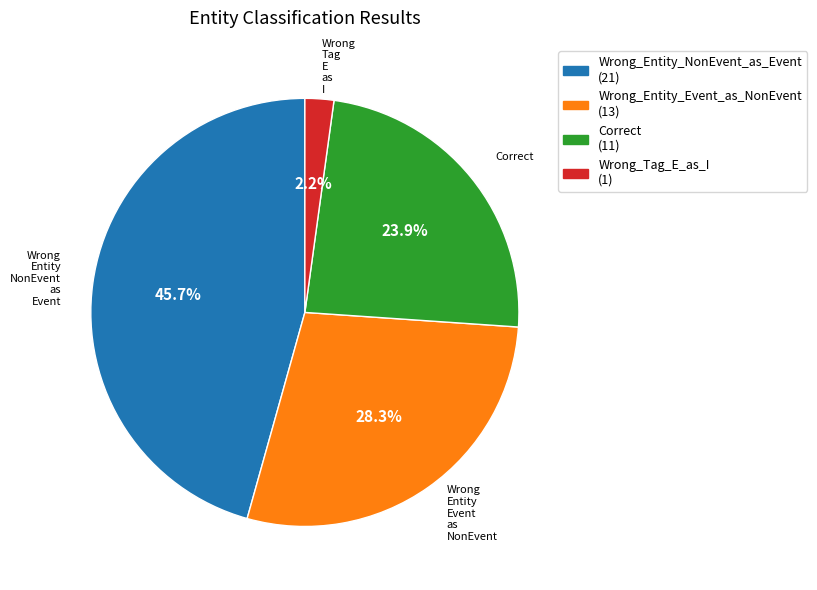

Between Wrong_Entity_Event_as_NonEvent and Wrong_Entity_NonEvent_as_Event, which is larger?

Wrong_Entity_NonEvent_as_Event